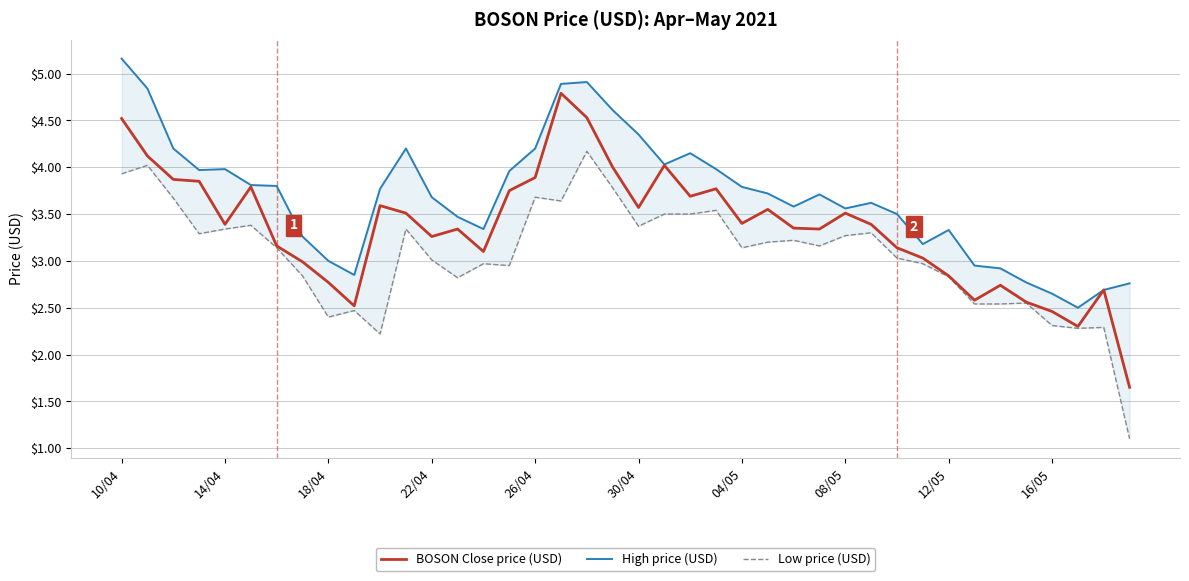

The BOSON Close price (USD) series shows 4.2 at 33. True or false?

False